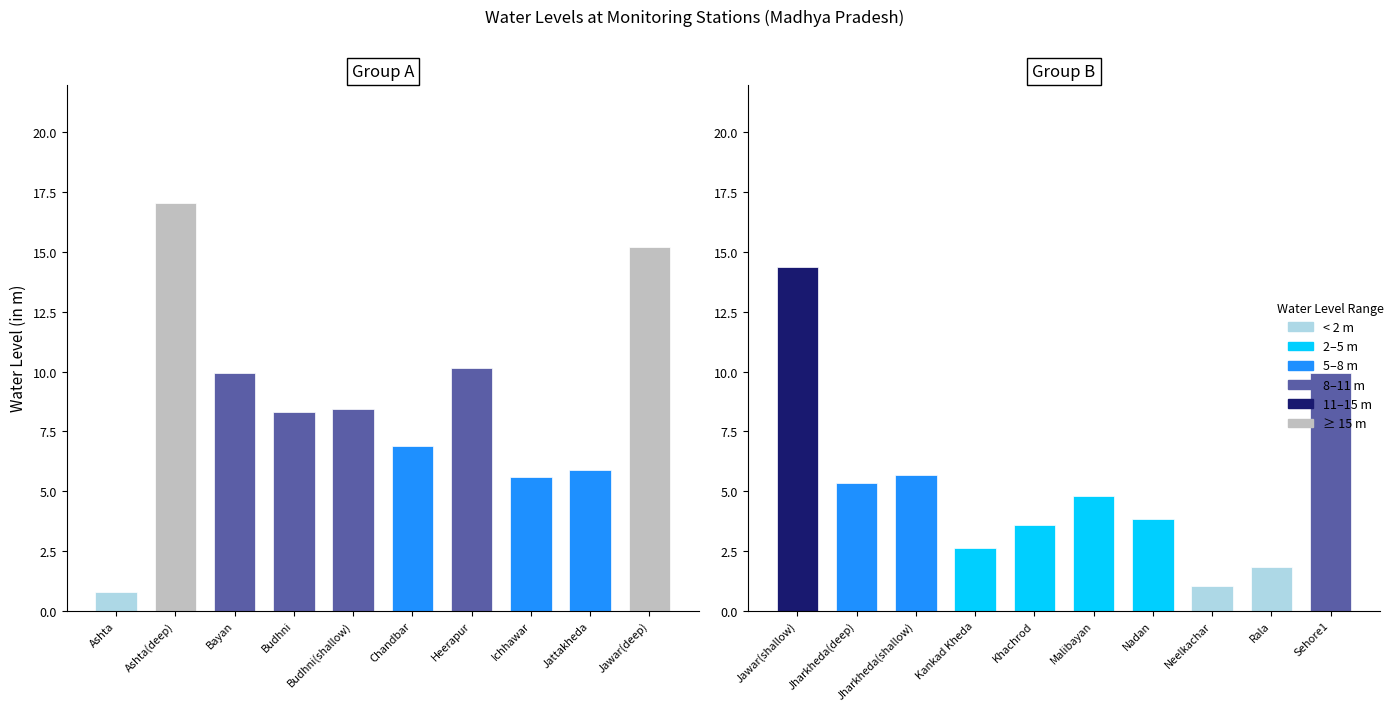

What is the label of the 7th bar from the right?

Kankad Kheda